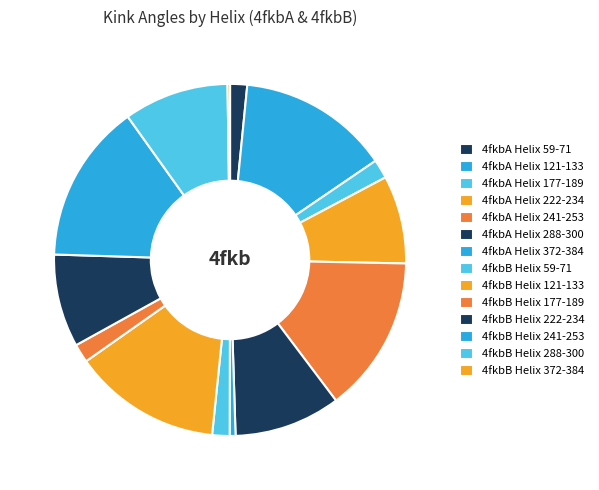

What is the total percentage of 4fkbB Helix 288-300 and 4fkbA Helix 177-189?

11.4%